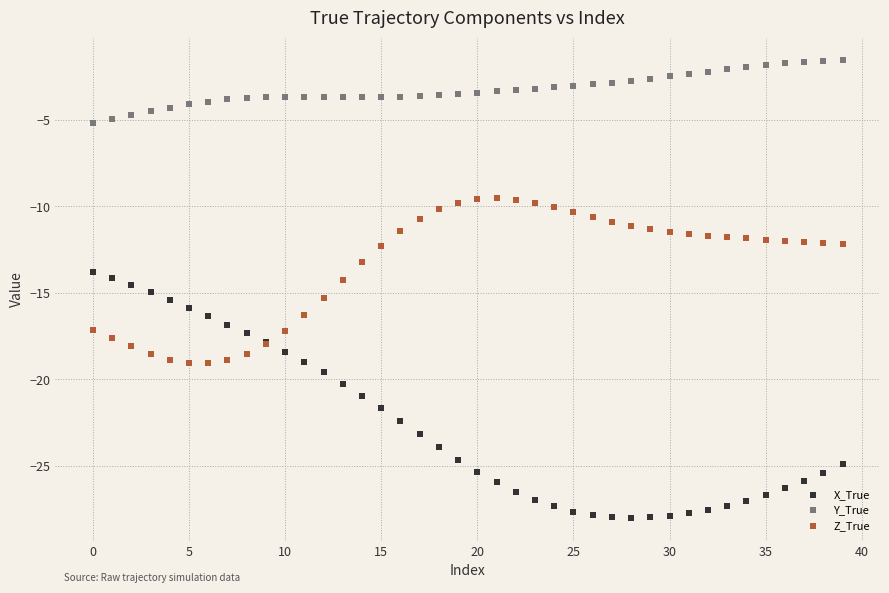

Which series has the largest Y range (max minus min)?

X_True